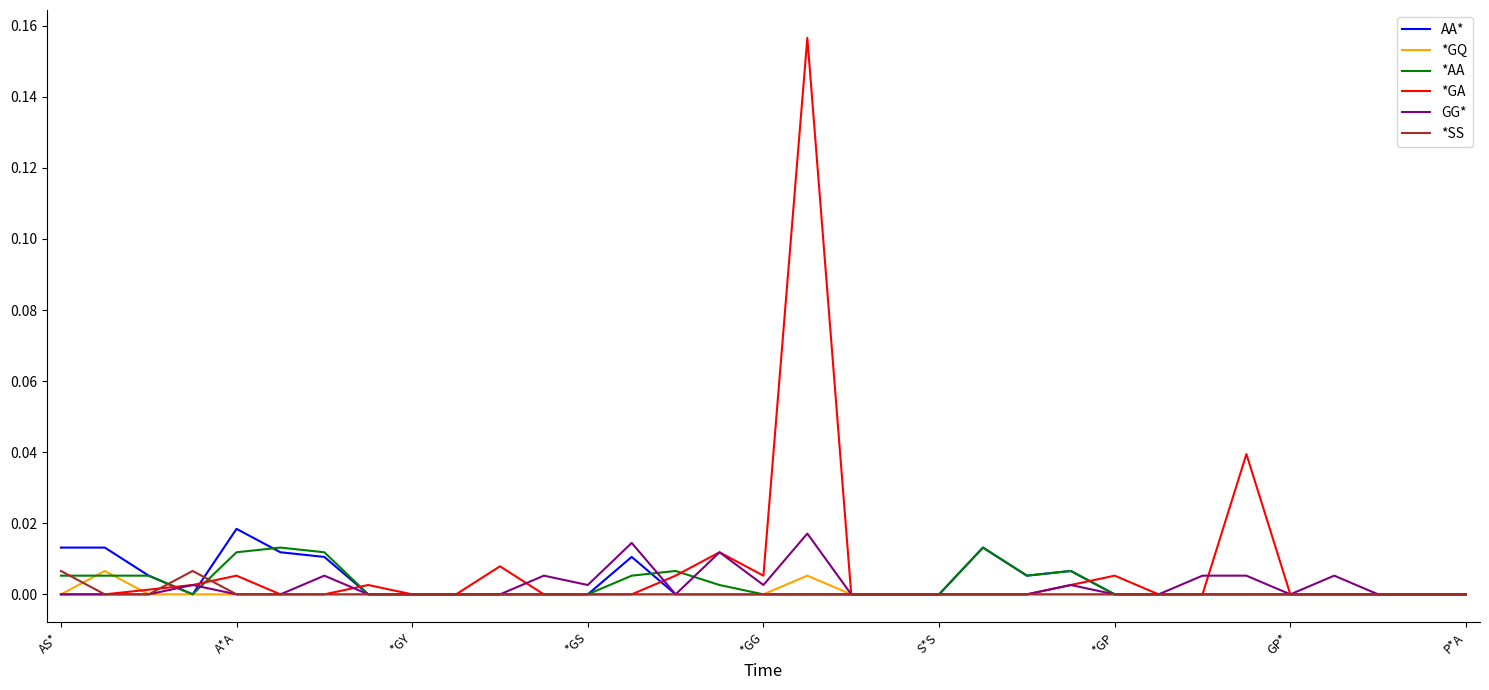

What is the label of the 30th point from the left?

29